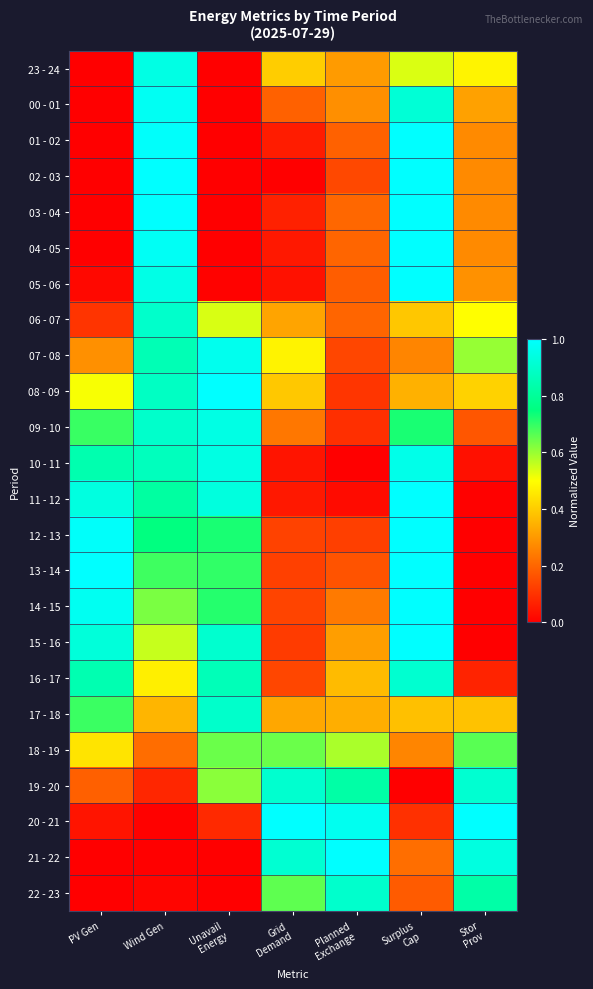

At how many categories does at least one series exceed 0?

7